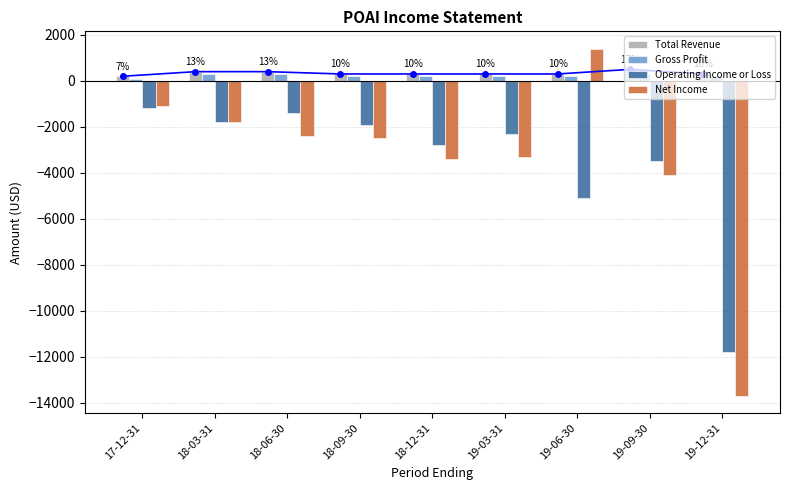

Reading left to right, extract all data points from this chart.

Total Revenue: 200	400	400	300	300	300	300	500	300
Gross Profit: 100	300	300	200	200	200	200	300	200
Operating Income or Loss: -1200	-1800	-1400	-1900	-2800	-2300	-5100	-3500	-11800
Net Income: -1100	-1800	-2400	-2500	-3400	-3300	1400	-4100	-13700